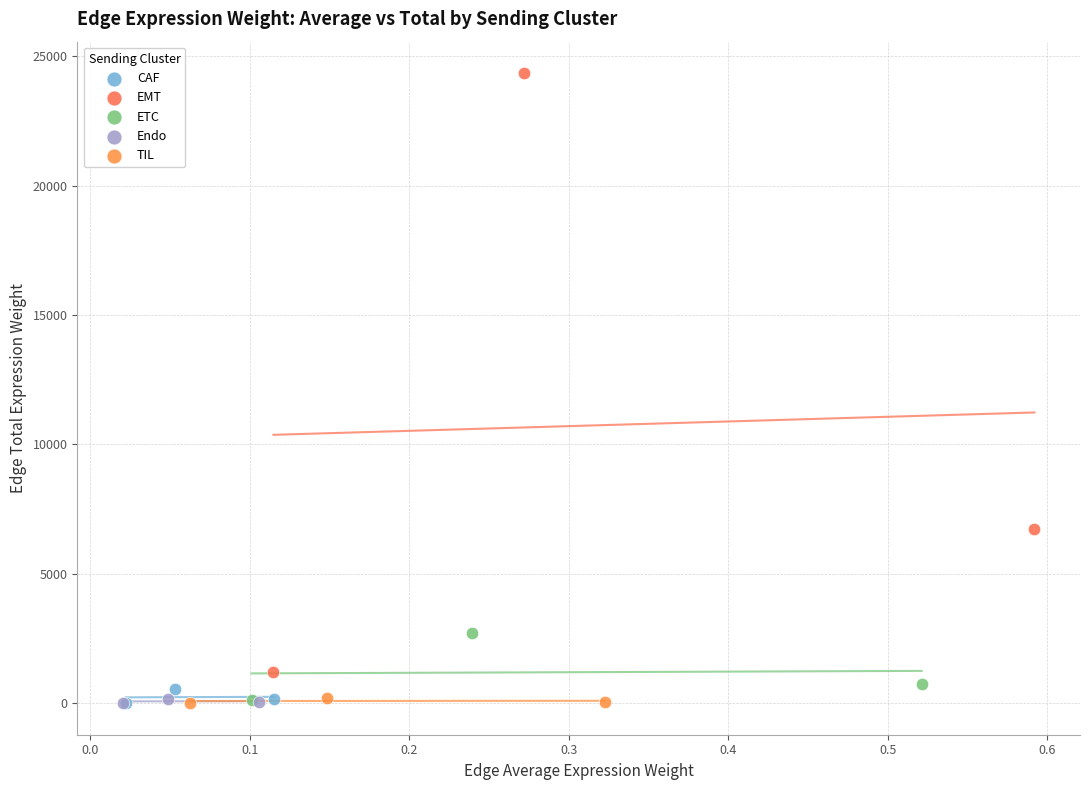

What are all the series names shown in the legend?

CAF, EMT, ETC, Endo, TIL